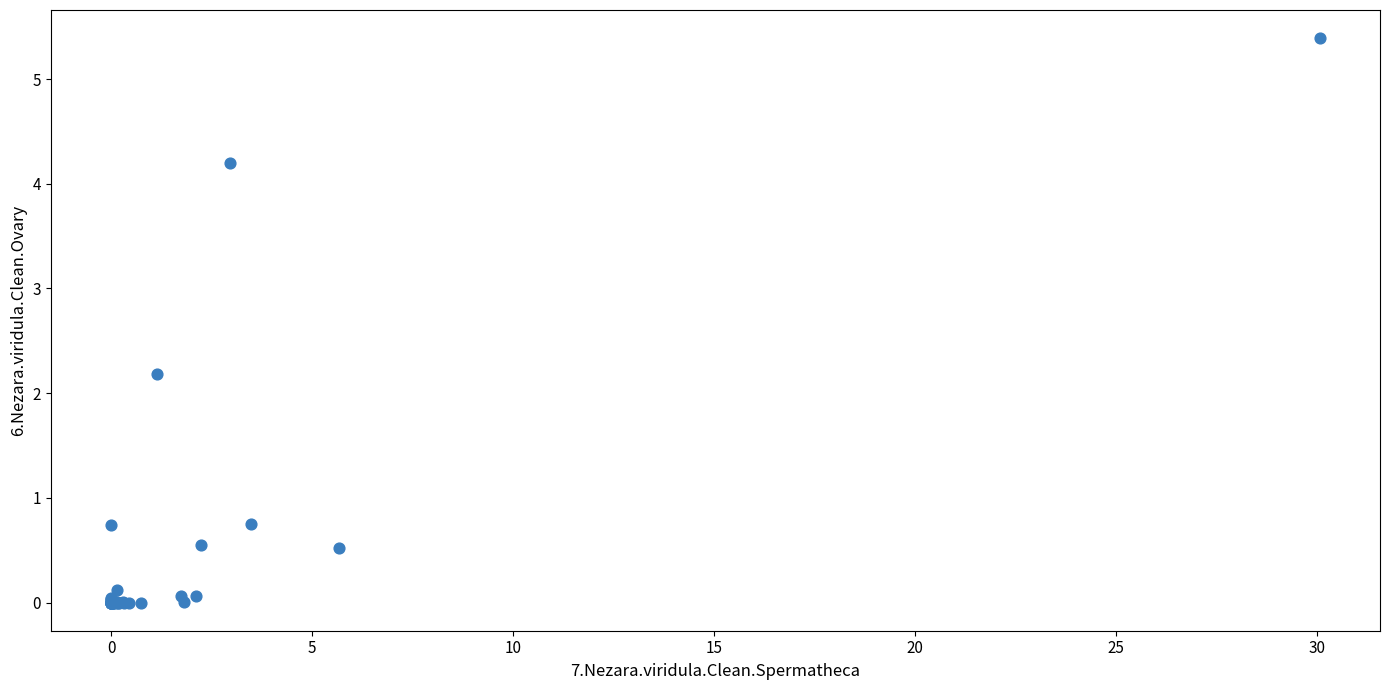

What Y value in the scatter plot is closest to 2?

2.2